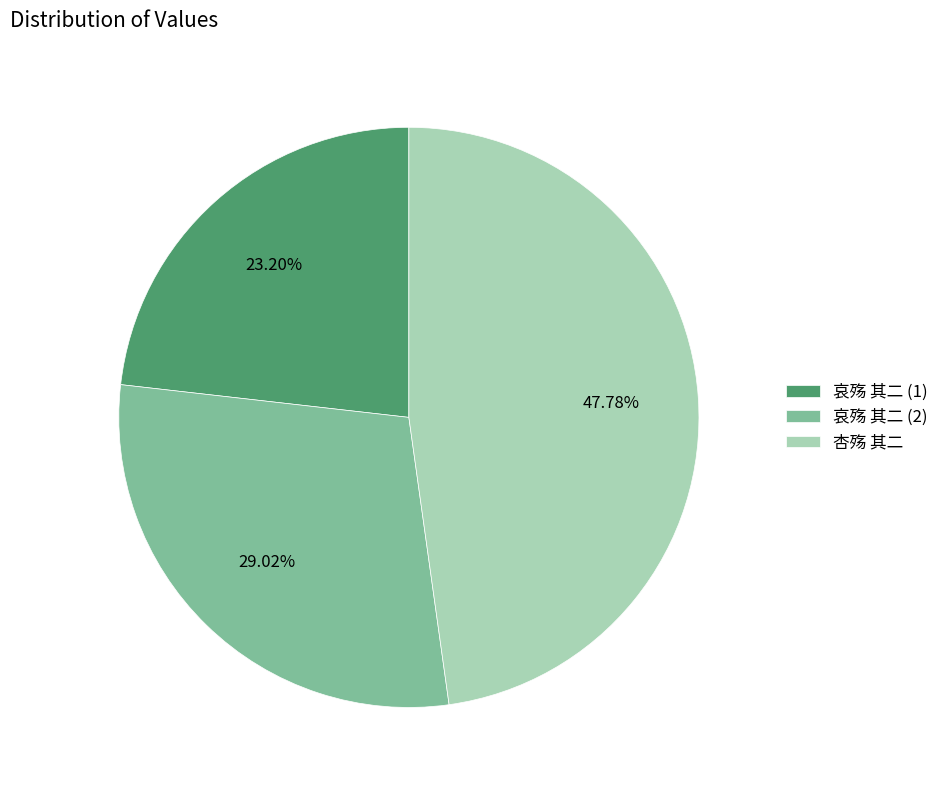

Is there a majority slice in this chart?

No